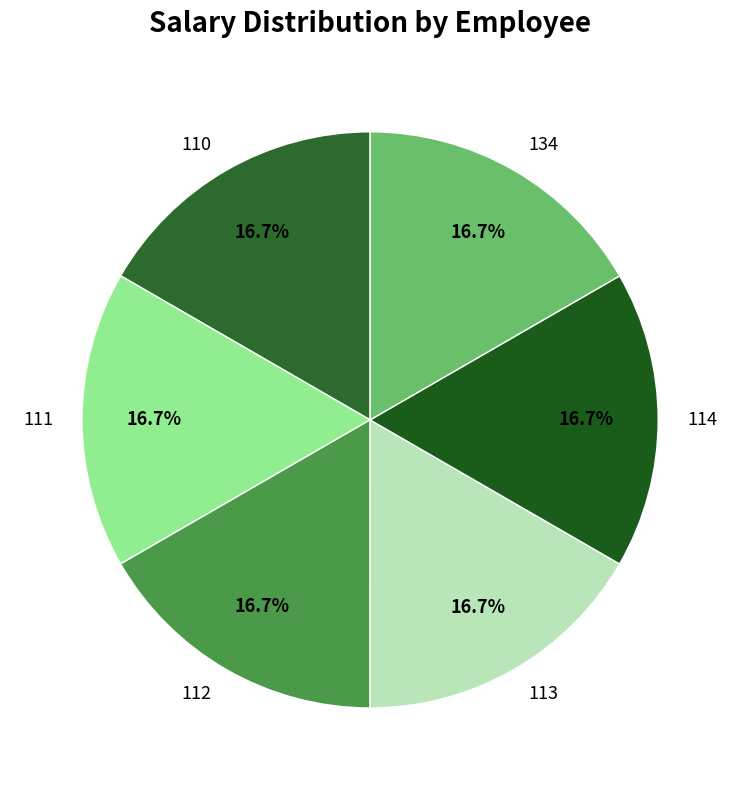

Is there any slice that represents more than half of the pie?

No